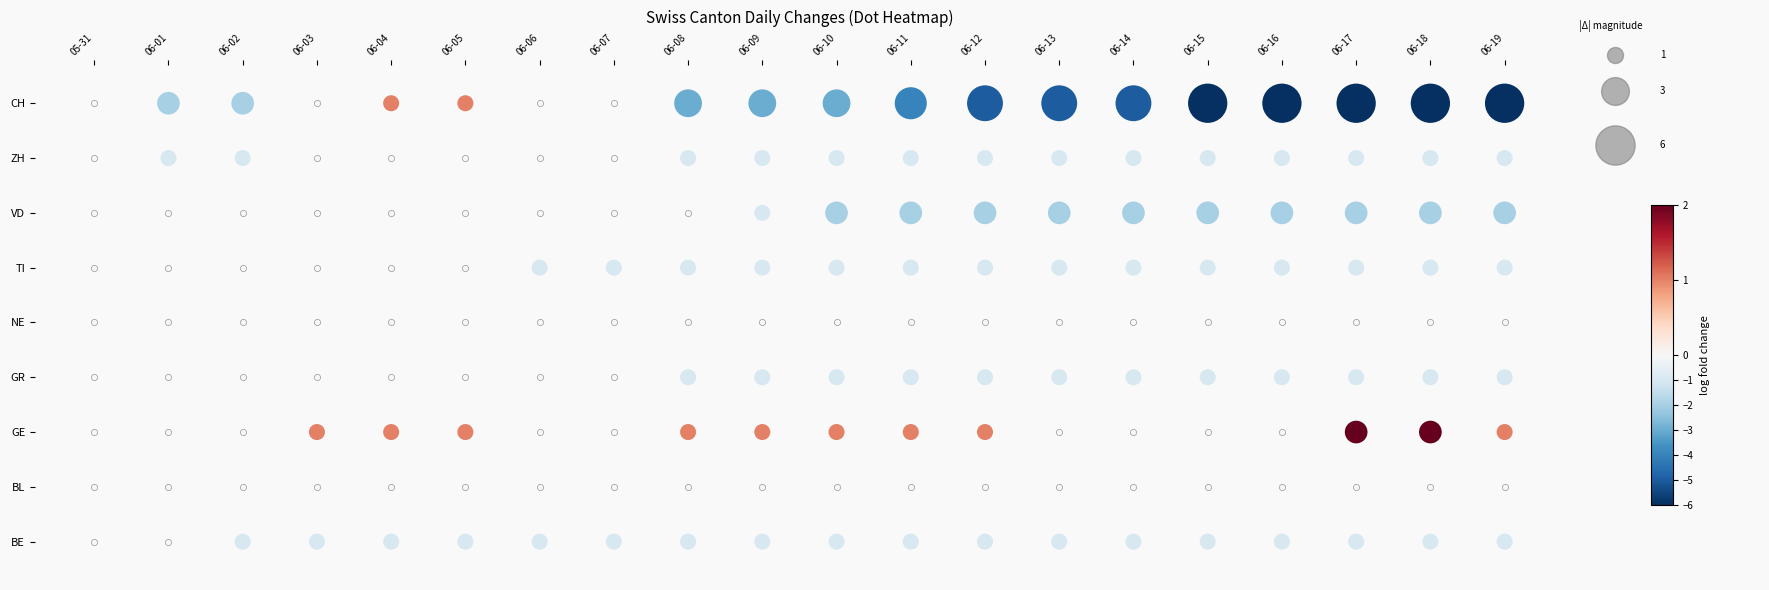

What is the sum of all CH values?

-60